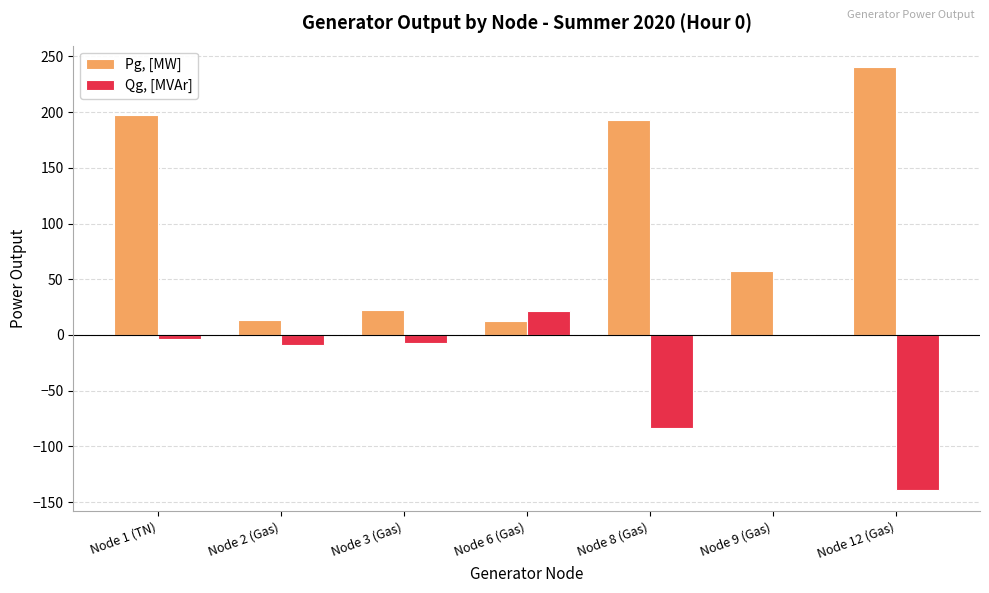

What is the greatest value displayed?

240.6